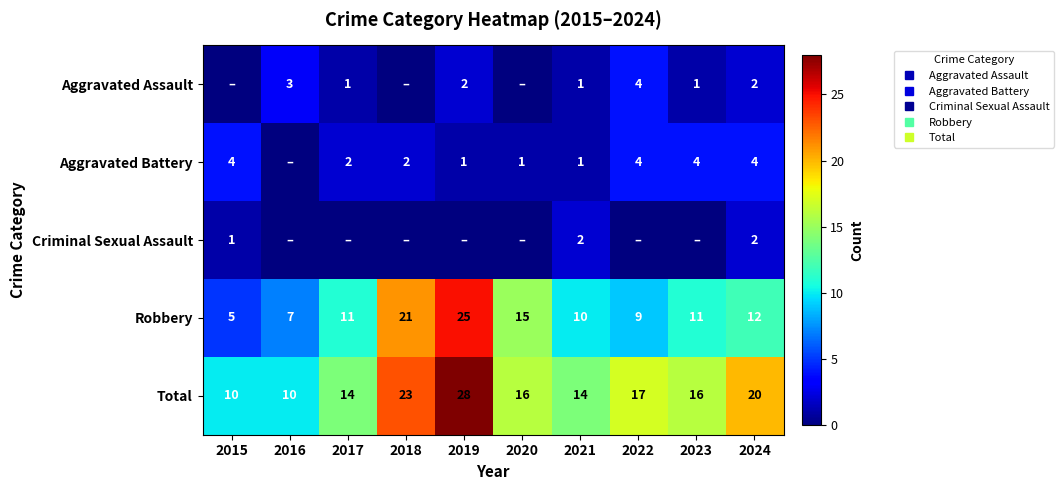

How many values in Criminal Sexual Assault are above zero?

3